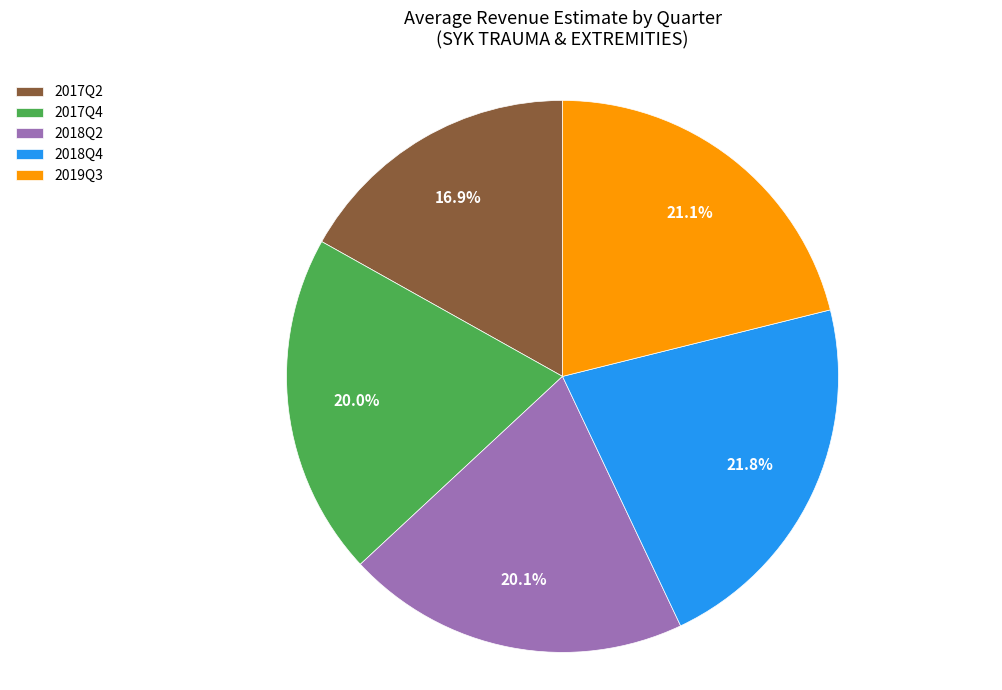

Is 2019Q3 the majority of the pie?

No